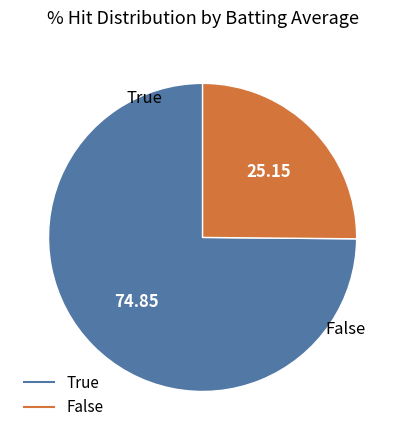

Is the sum of True and False greater than half?

Yes